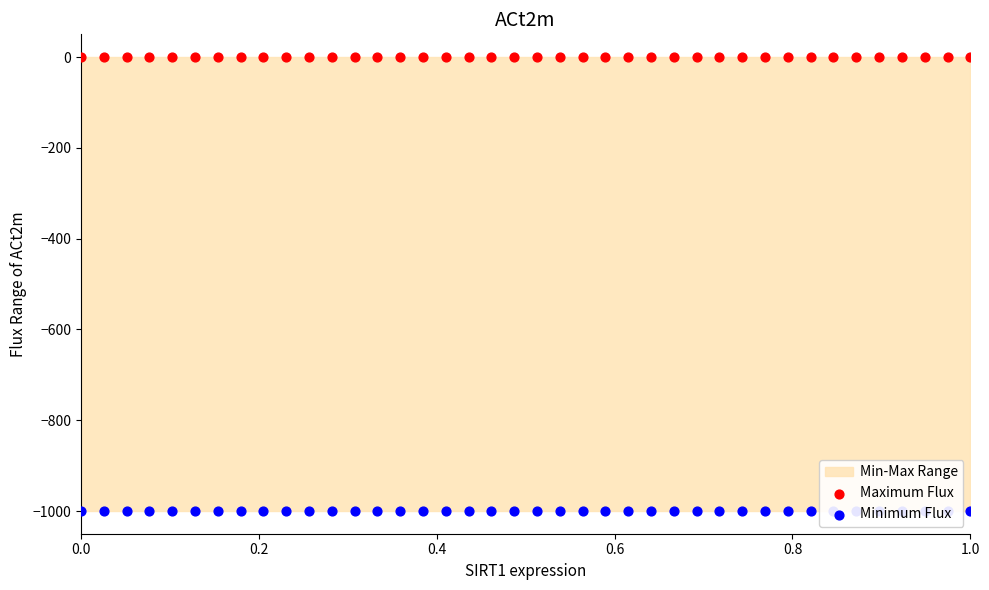

Which series contains the lowest Y value?

Minimum Flux